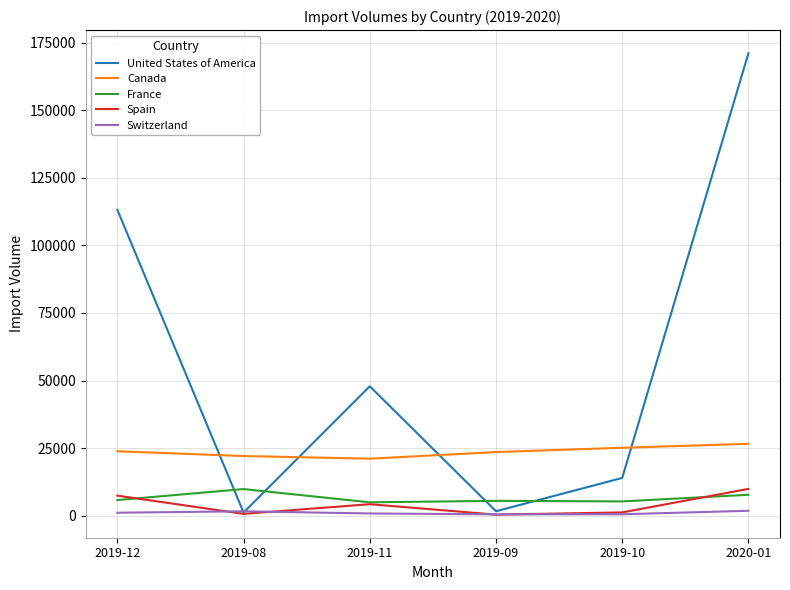

What is the difference between the second highest and minimum values in the France series?

2789